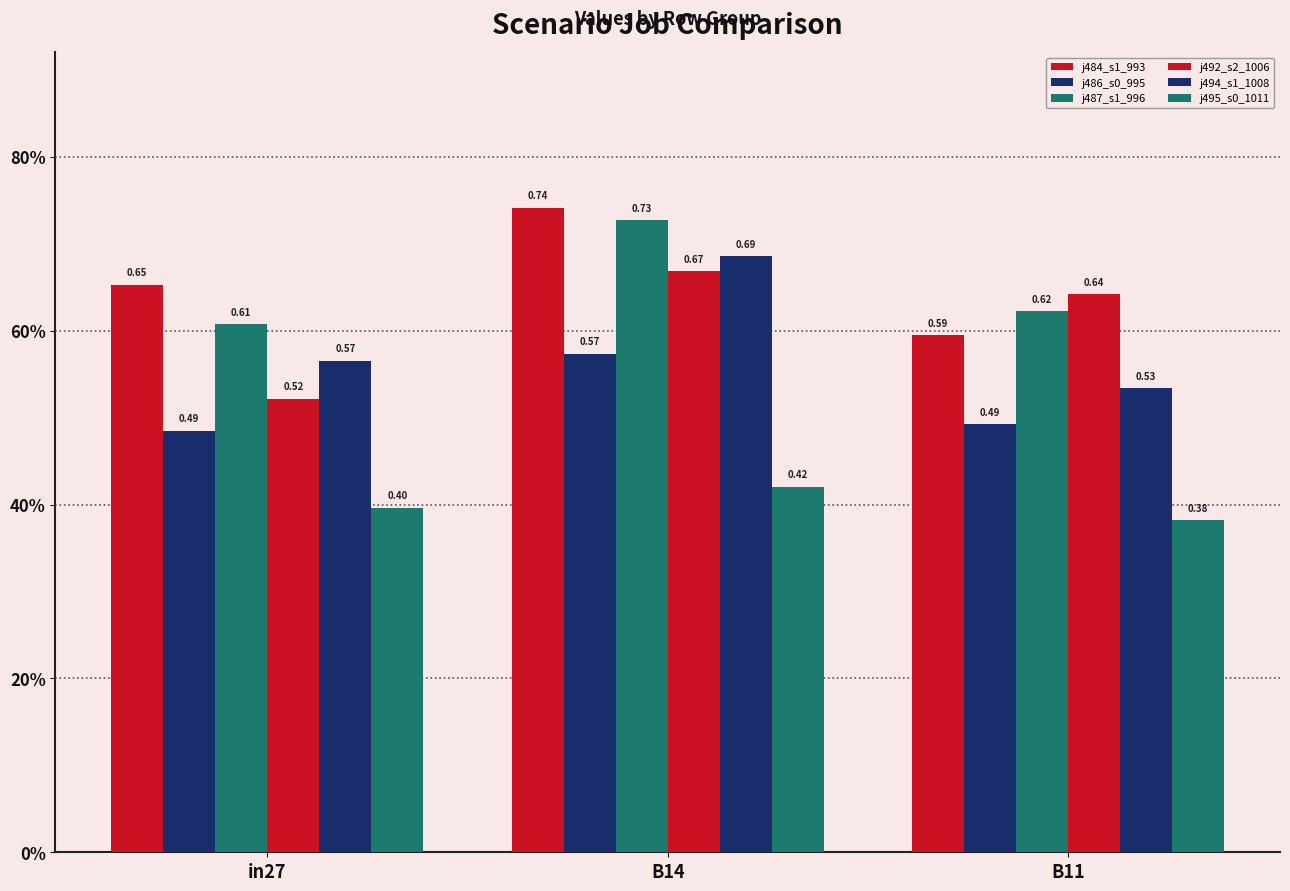

Where is j486_s0_995 nearest to the value 0?

in27